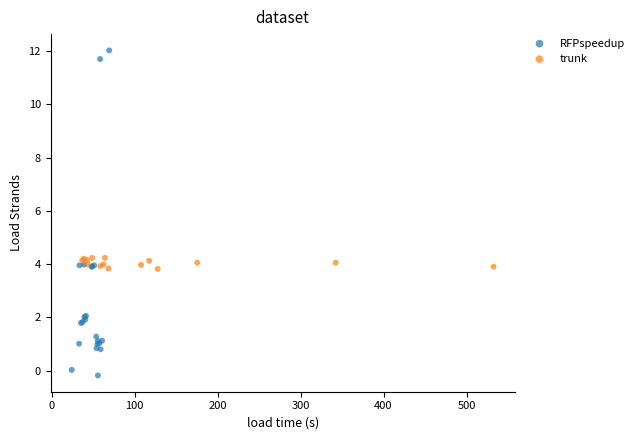

Which series has the largest Y range (max minus min)?

RFPspeedup